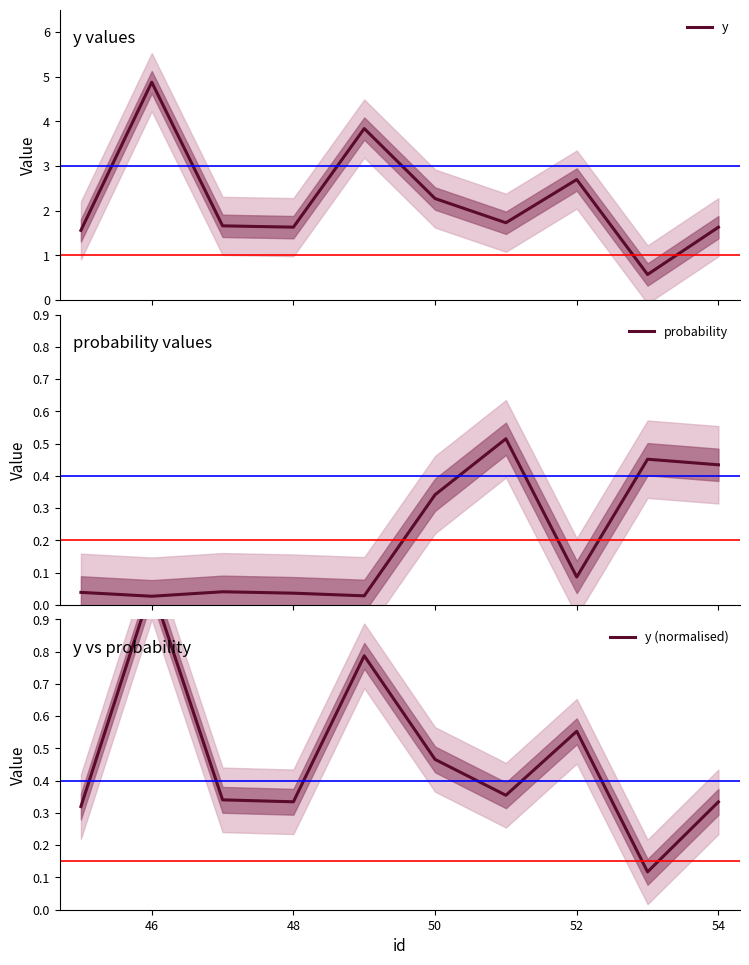

What is the greatest value displayed?

4.9